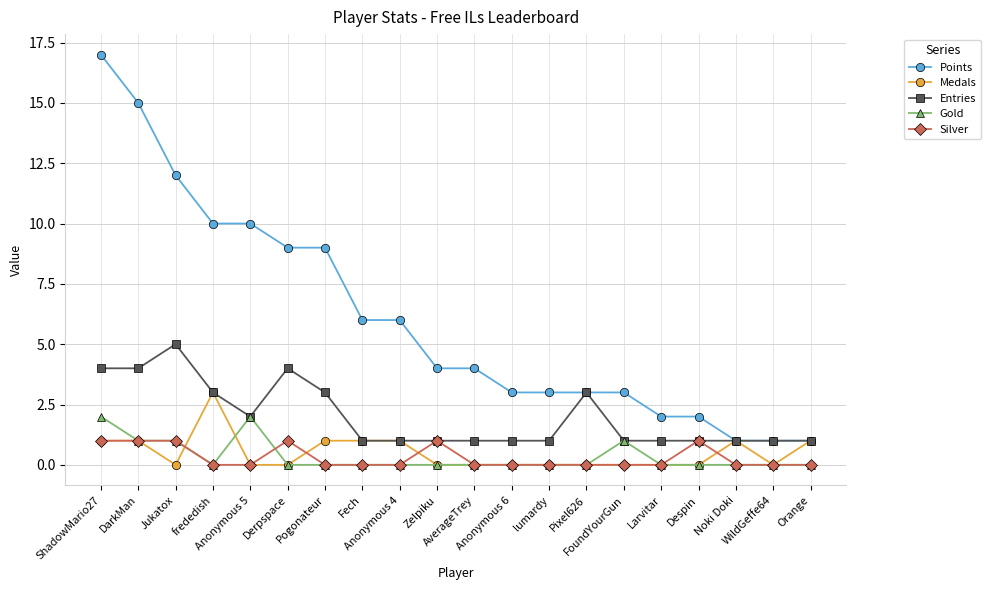

Does the chart have visible grid lines?

Yes